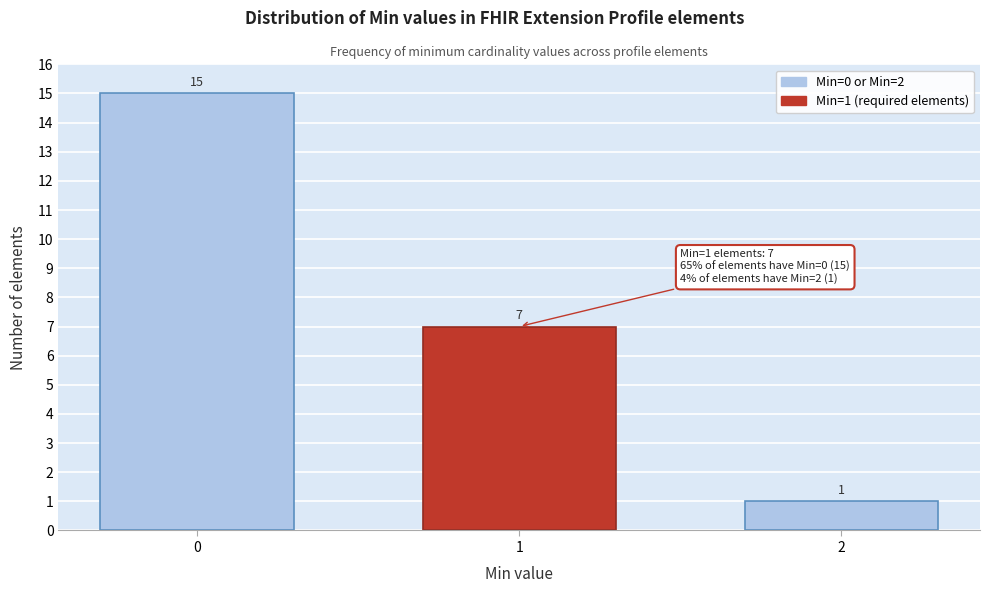

Reading left to right, list all the values displayed in this chart.

0=15	1=7	2=1